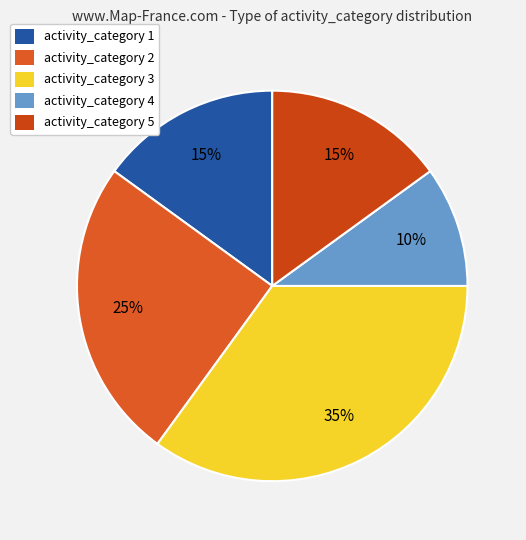

Count the number of slices in the pie.

5